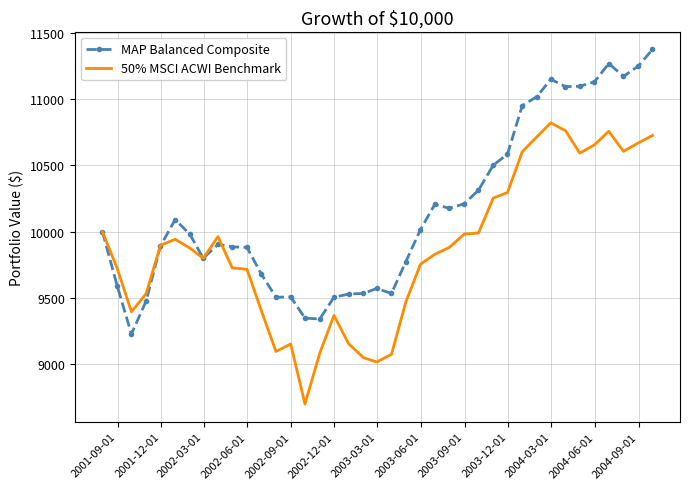

Which series has the largest total across all categories?

MAP Balanced Composite